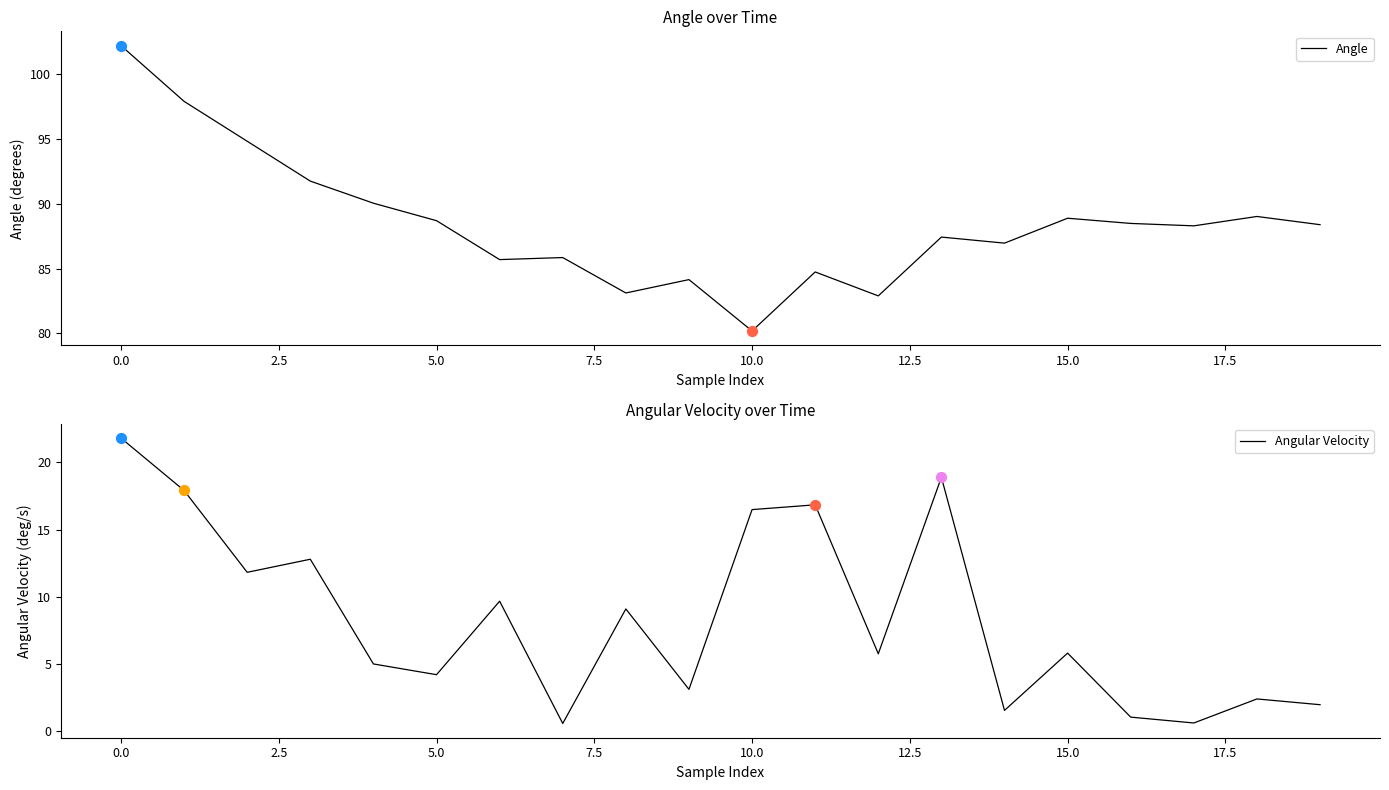

Which series has the largest total across all categories?

Angle